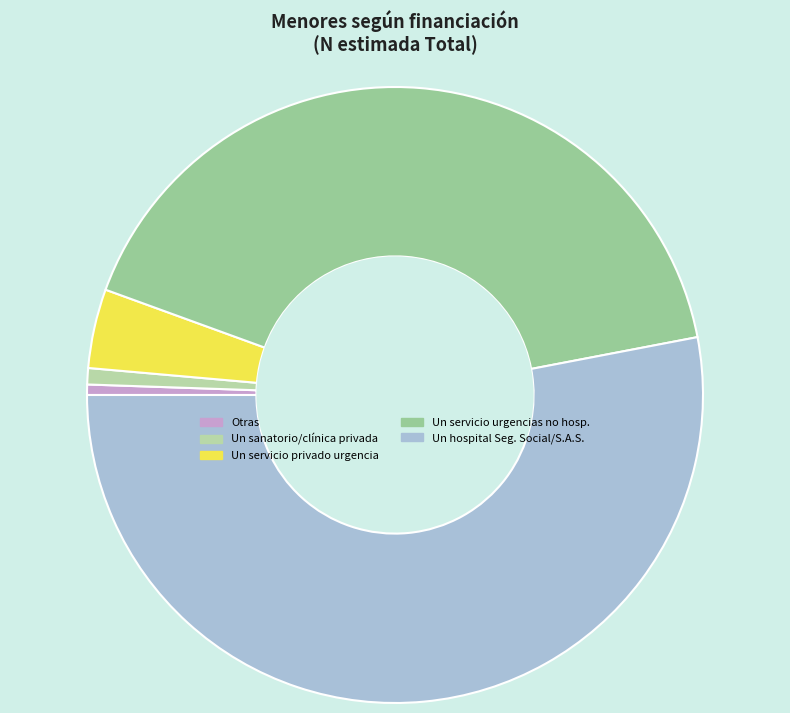

Count the number of slices in the pie.

5